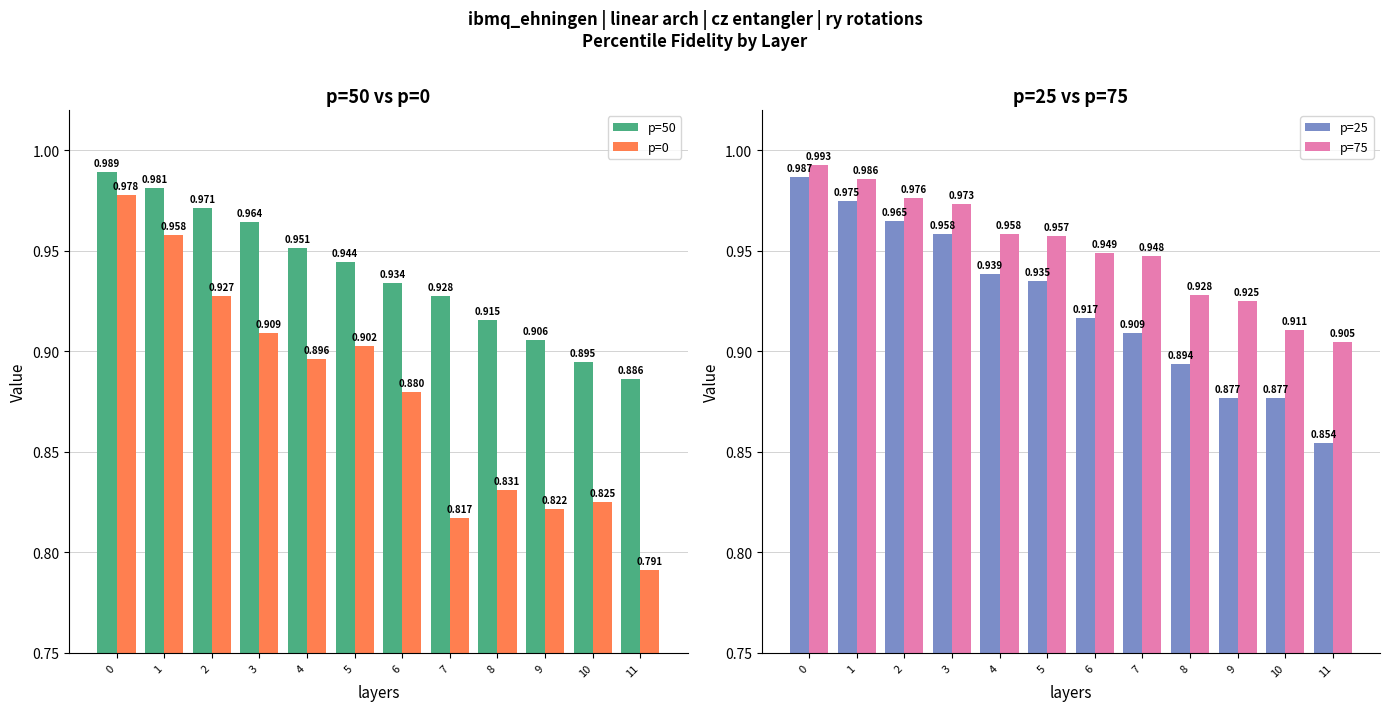

Are the bars horizontal?

No